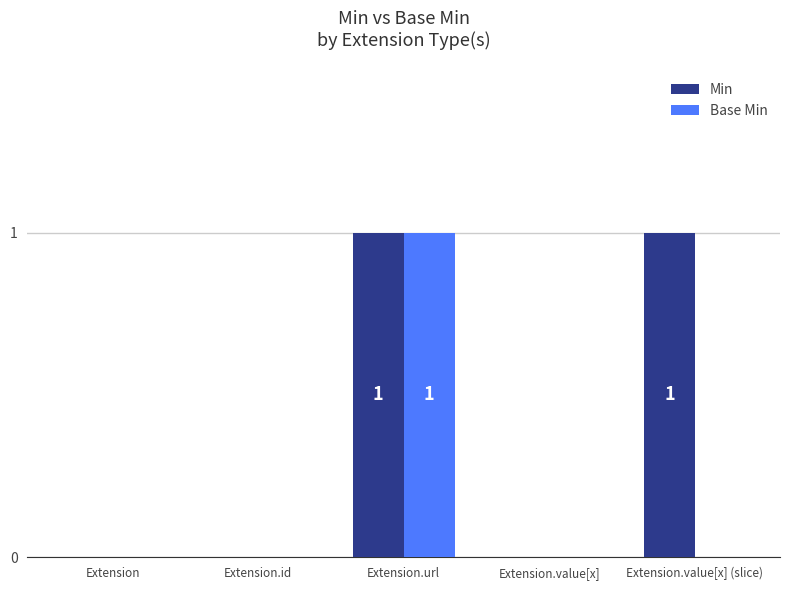

What are all the series names shown in the legend?

Min, Base Min